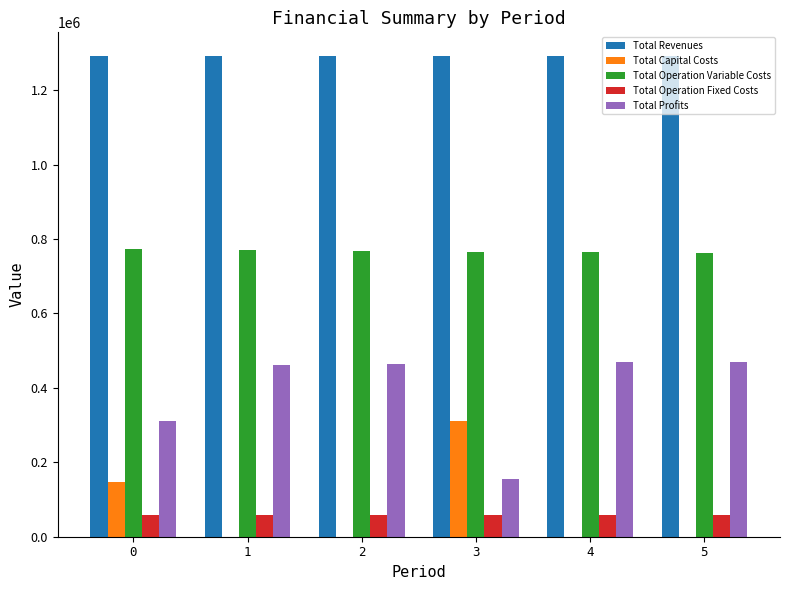

Count the number of data series in this chart.

5